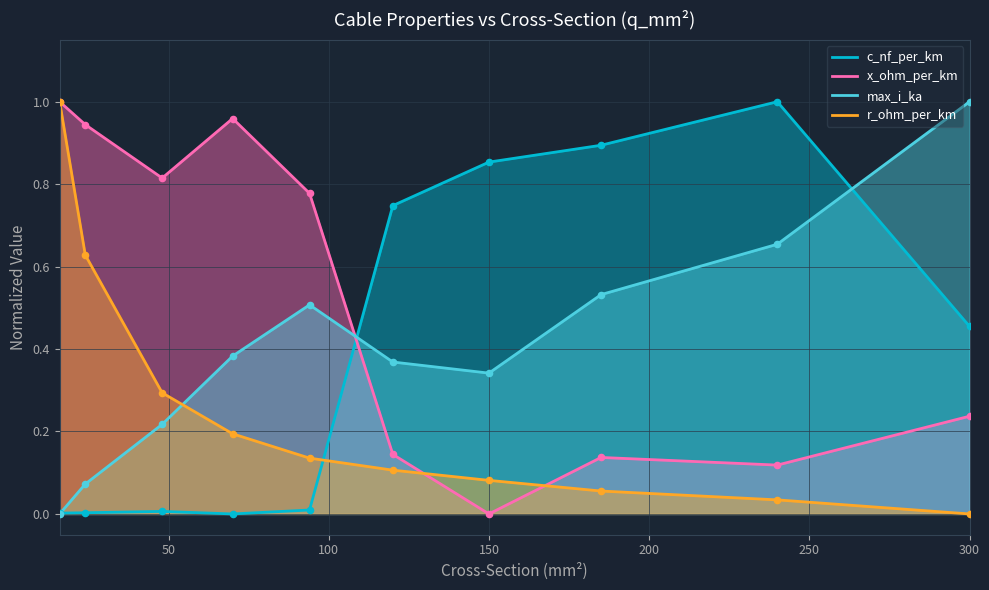

What are all the series names shown in the legend?

c_nf_per_km, x_ohm_per_km, max_i_ka, r_ohm_per_km